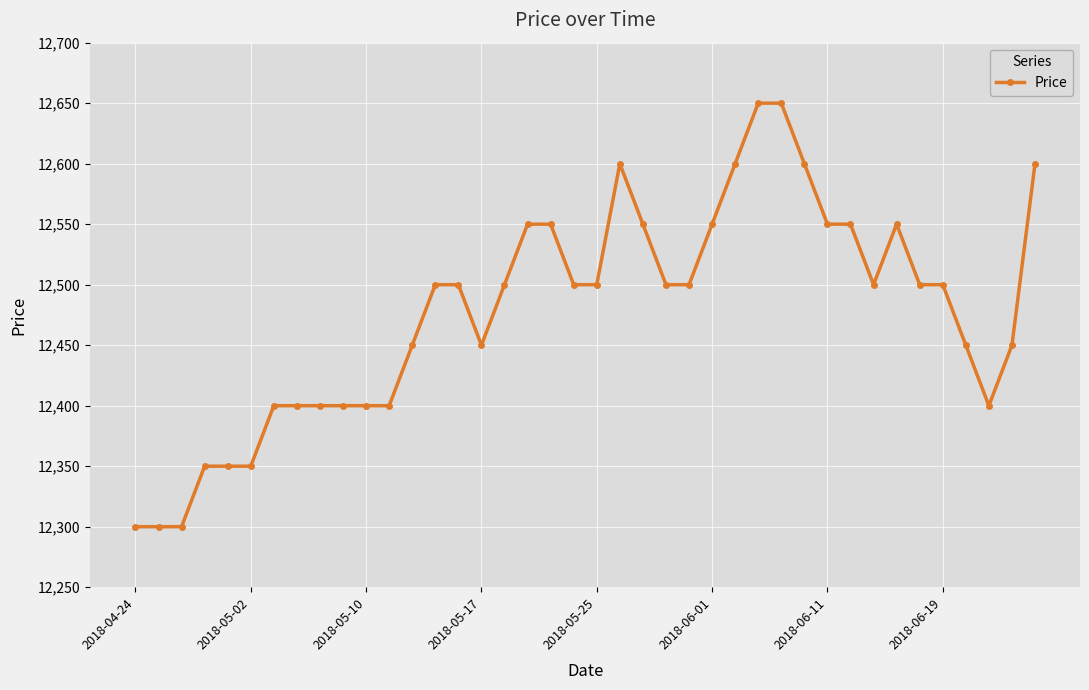

What is the sum of all values?

499100